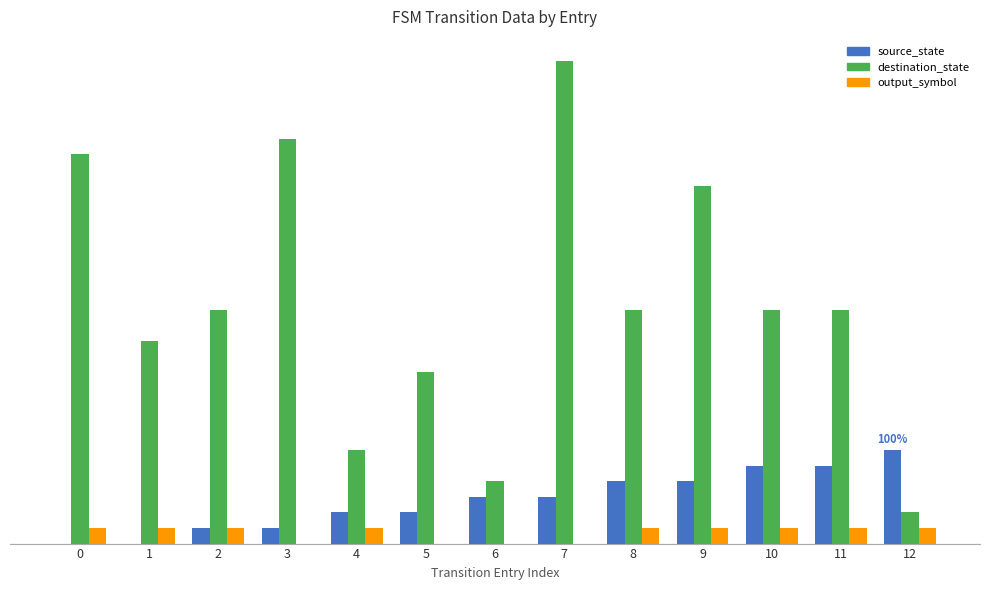

Which series changed the most between 2 and 5?

destination_state